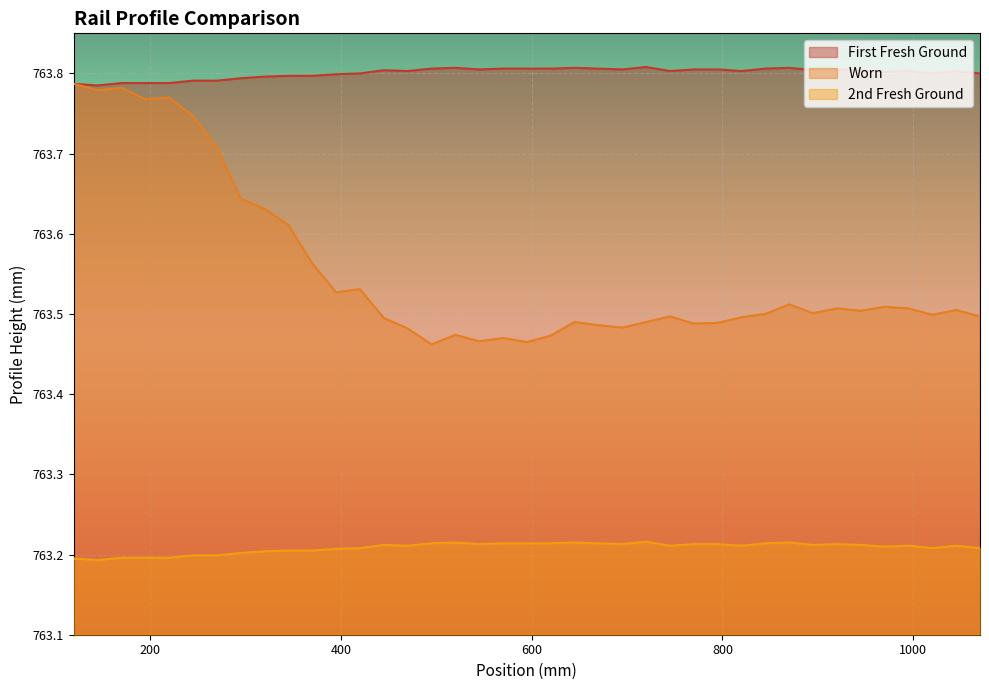

True or false: Worn has more than 2 interior local peaks.

True